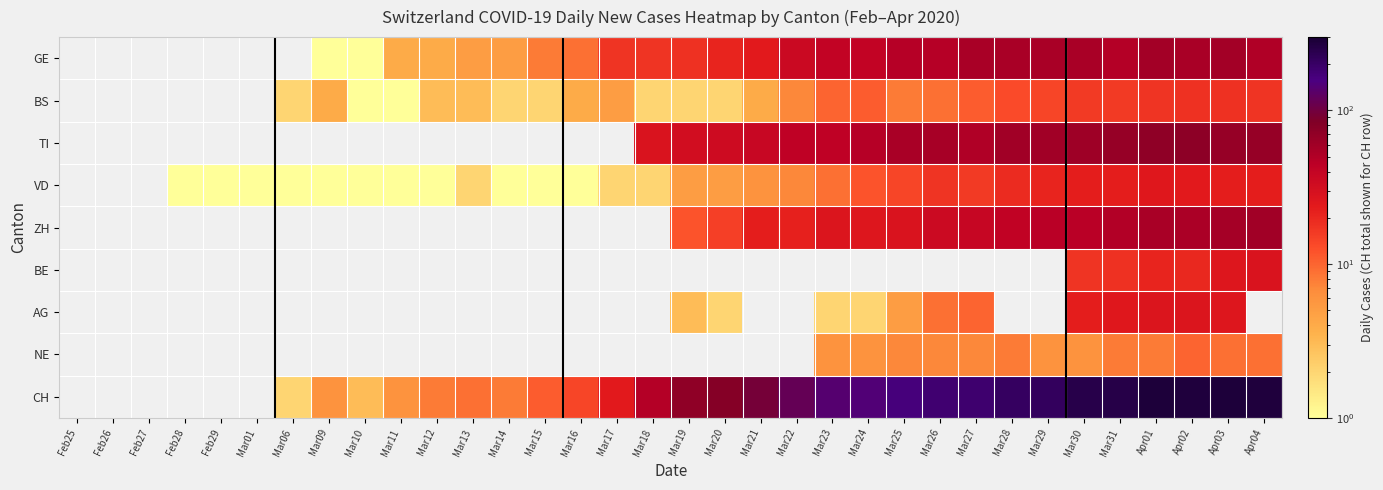

How many values in BE are above zero?

6